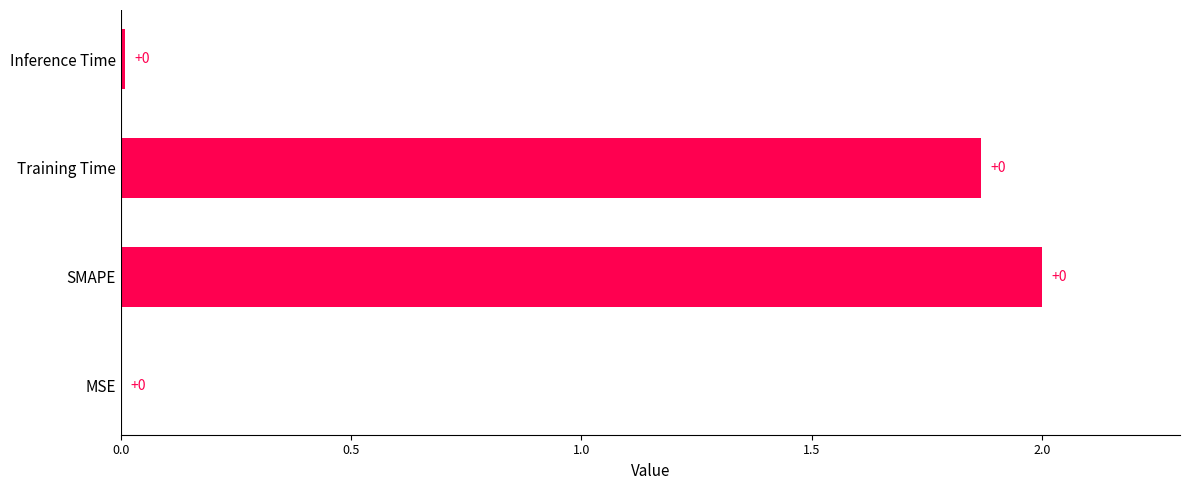

The value at Inference Time is 0.0. True or false?

True